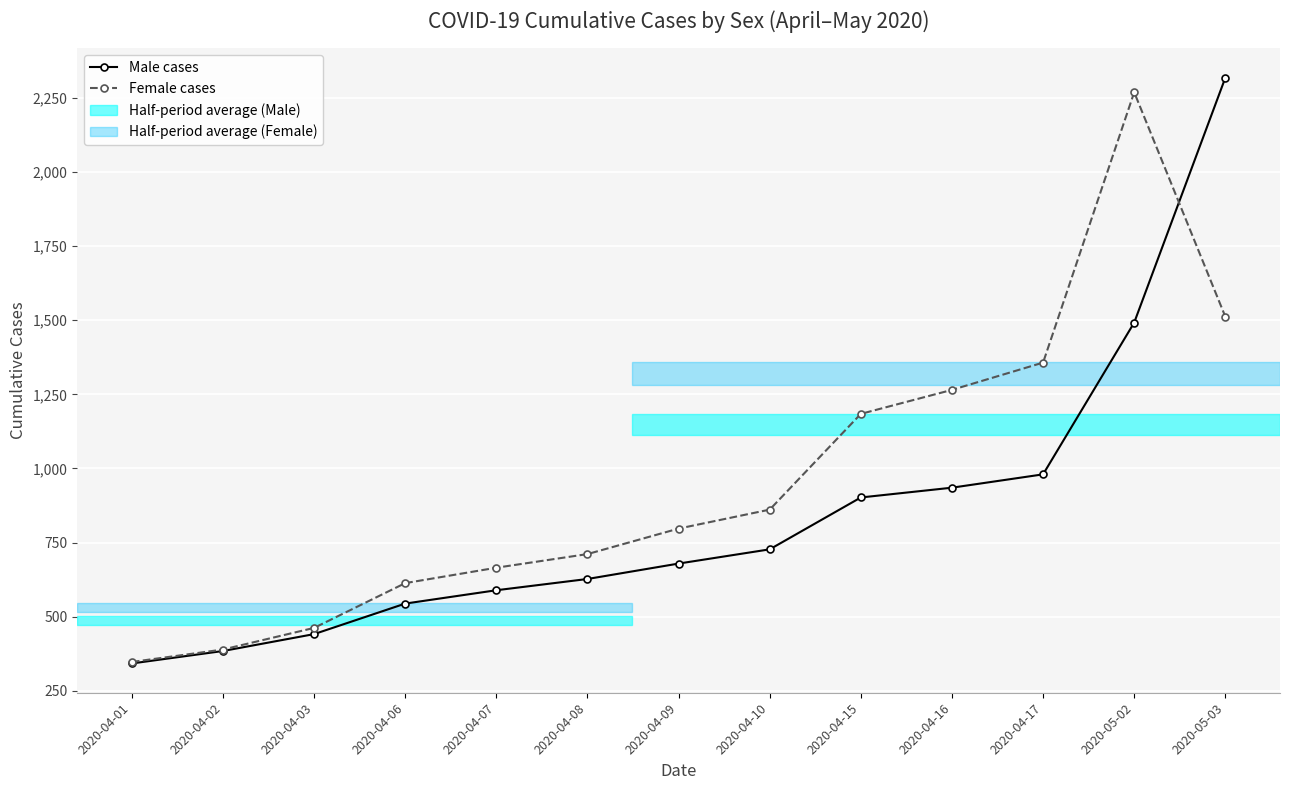

Which series changed the most between 2020-04-01 and 2020-04-15?

Female cases